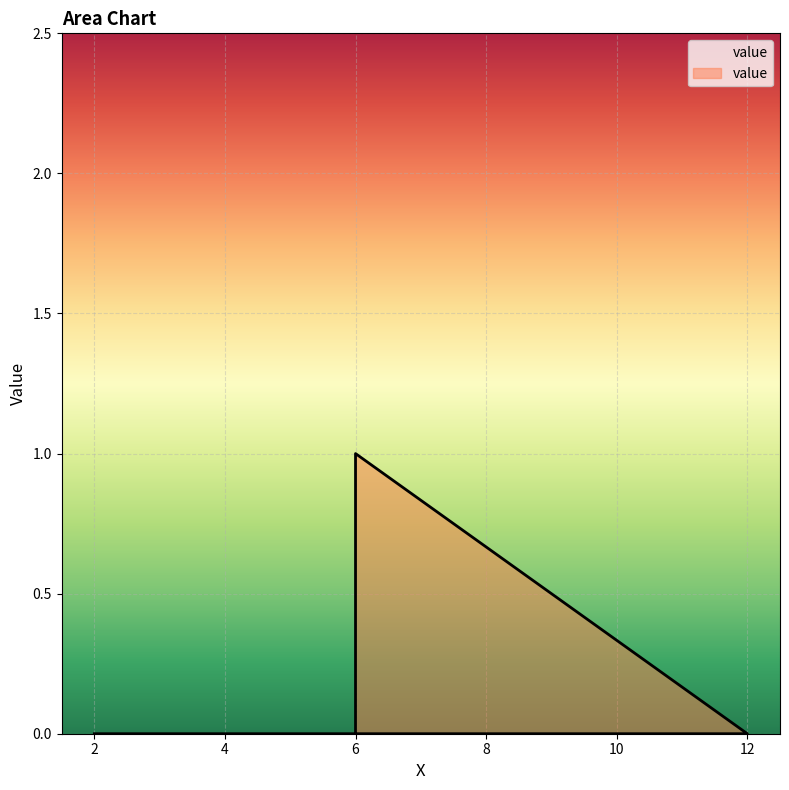

Reading left to right, list all the values displayed in this chart.

0	0	1	0